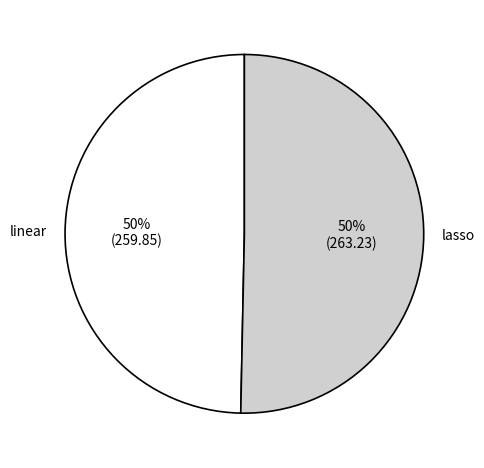

The lasso slice represents 60% of the pie. True or false?

False